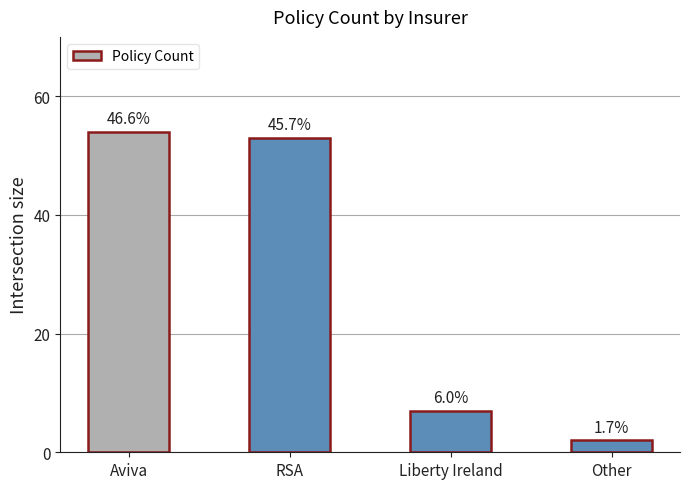

Which category has the highest value across all series?

Aviva